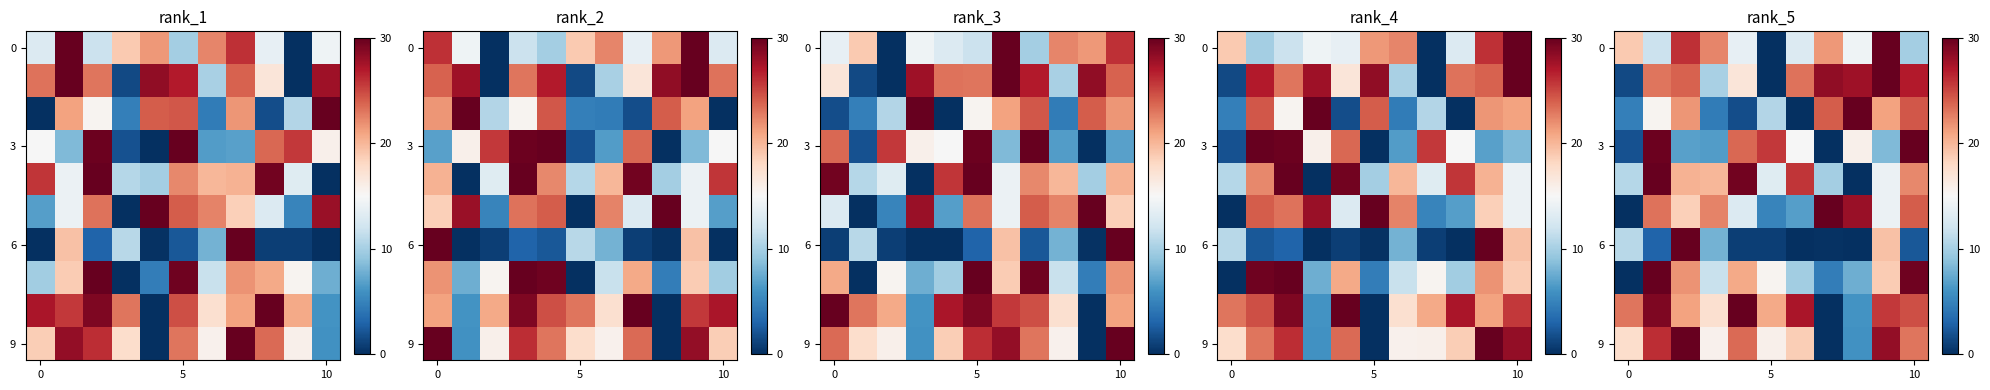

How many distinct data groups are displayed?

10